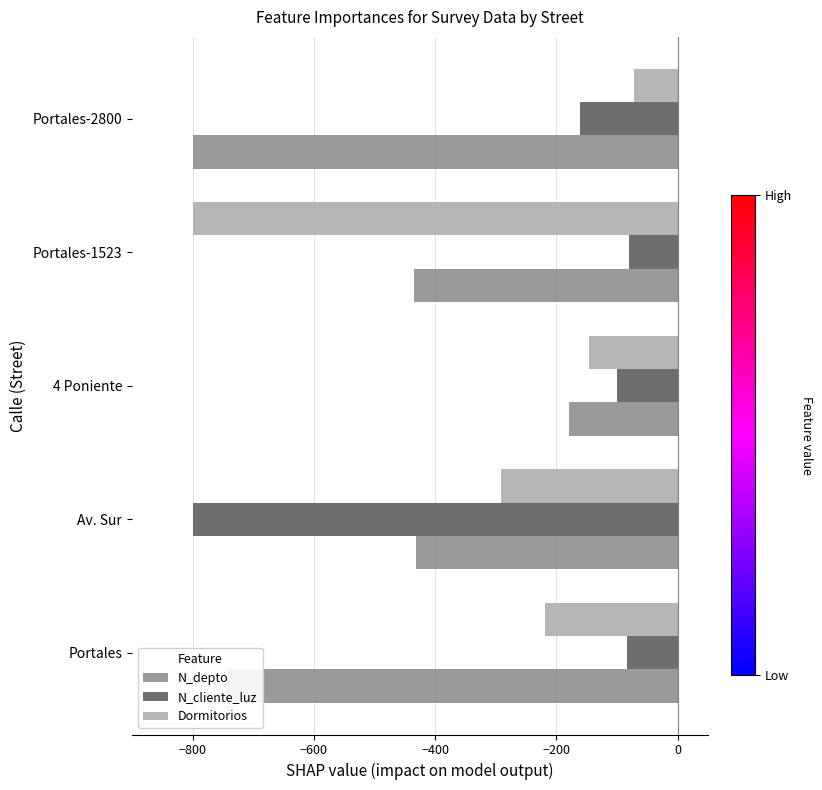

What is the total value across all series at Portales-2800?

-1034.1